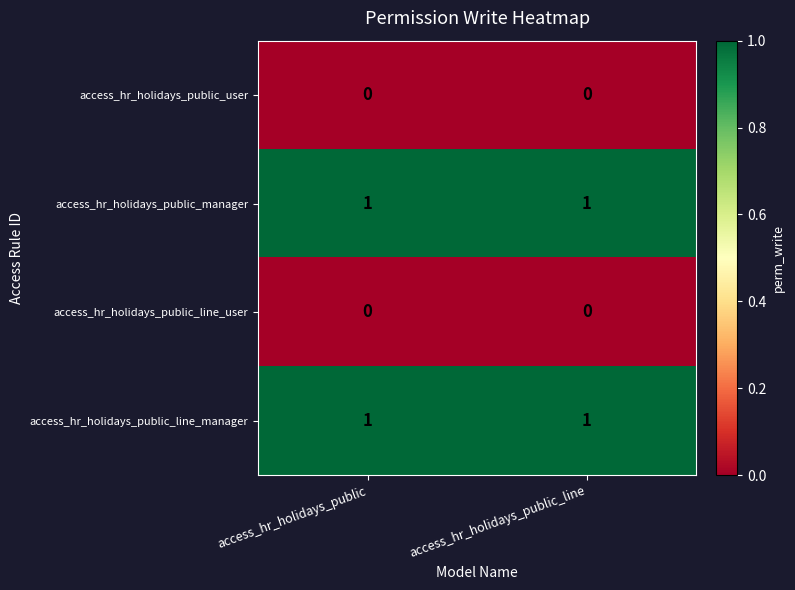

The value of access_hr_holidays_public_manager at access_hr_holidays_public is 1. True or false?

True